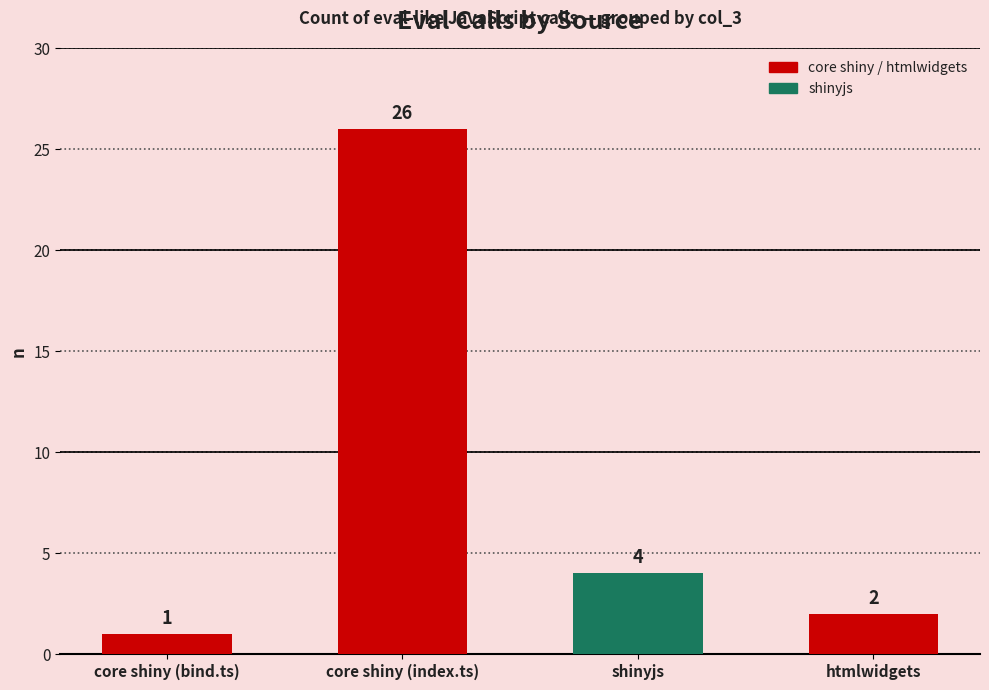

What is the change in value from core shiny (bind.ts) to htmlwidgets?

+1